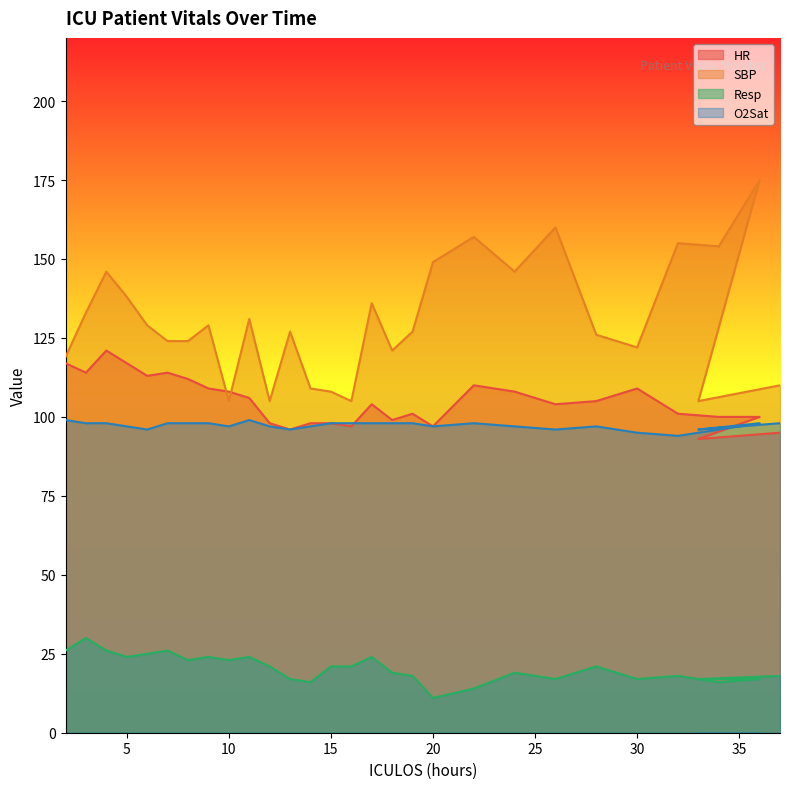

At how many categories does at least one series exceed 159?

2